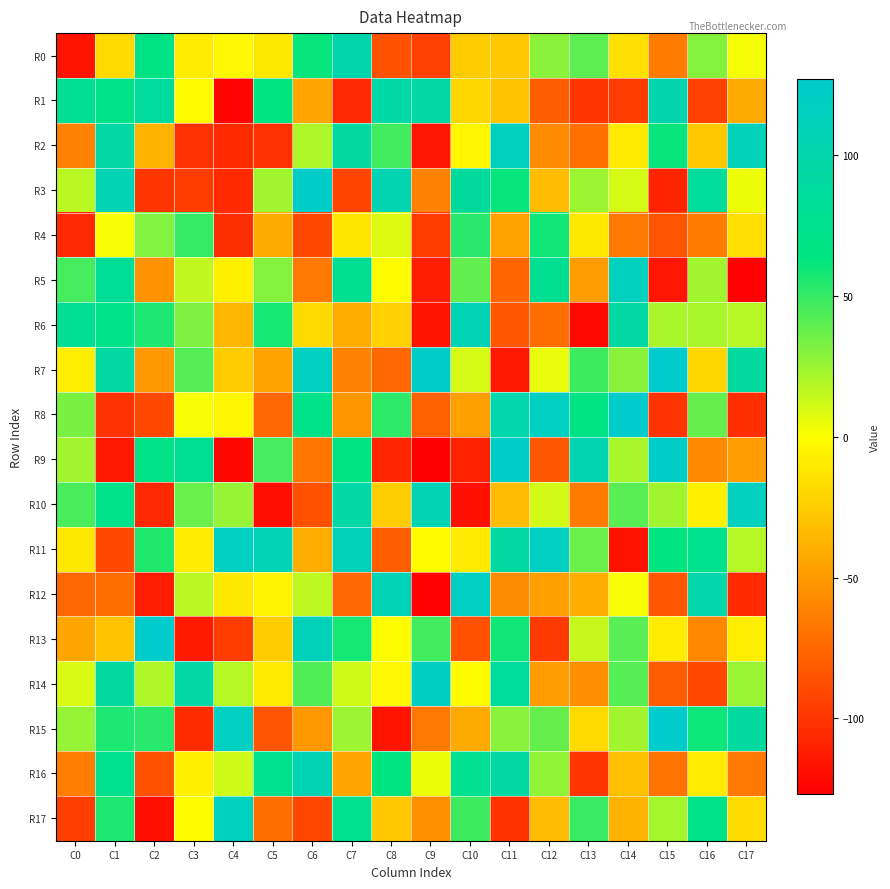

Rank the series by their maximum value, from lowest to highest.

R4, R0, R1, R16, R6, R5, R10, R2, R17, R11, R12, R14, R9, R3, R7, R8, R13, R15